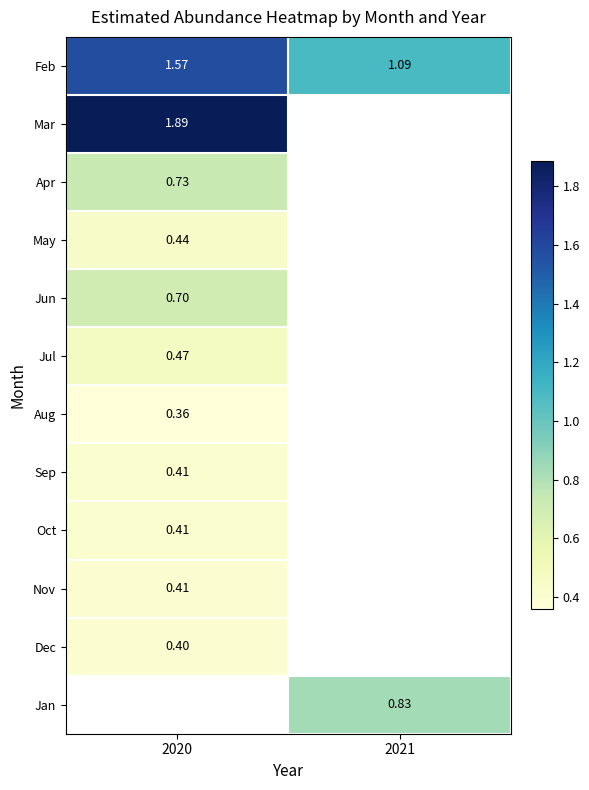

Is the value of Aug at 2020 greater than the value of Jan at 2021?

No